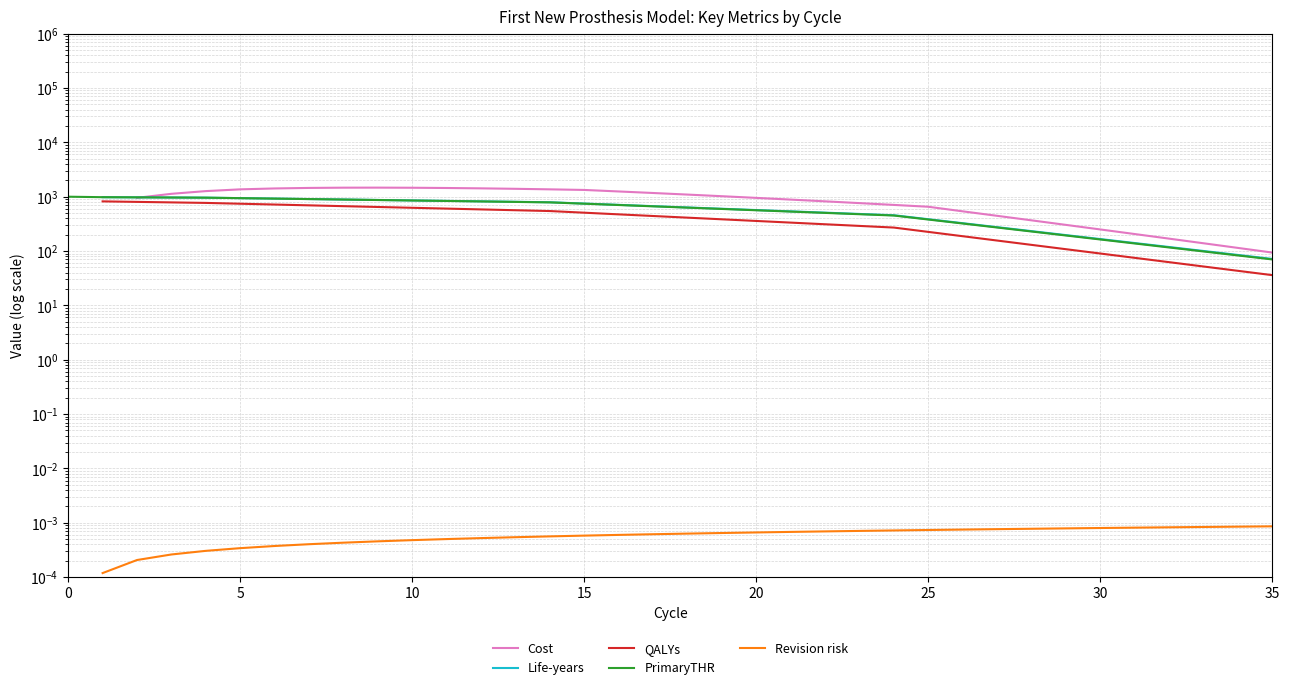

Between 16 and 30, which is larger?

16